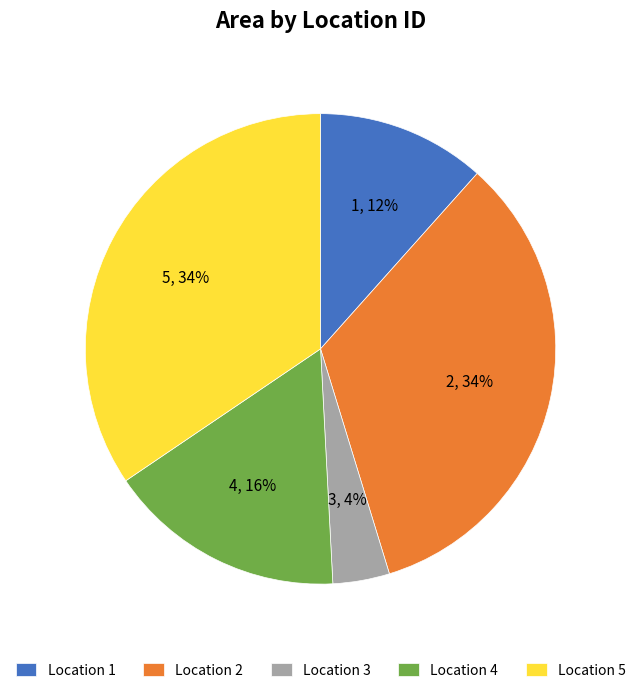

What percentage is the Location 2 slice, to the nearest percent?

34%